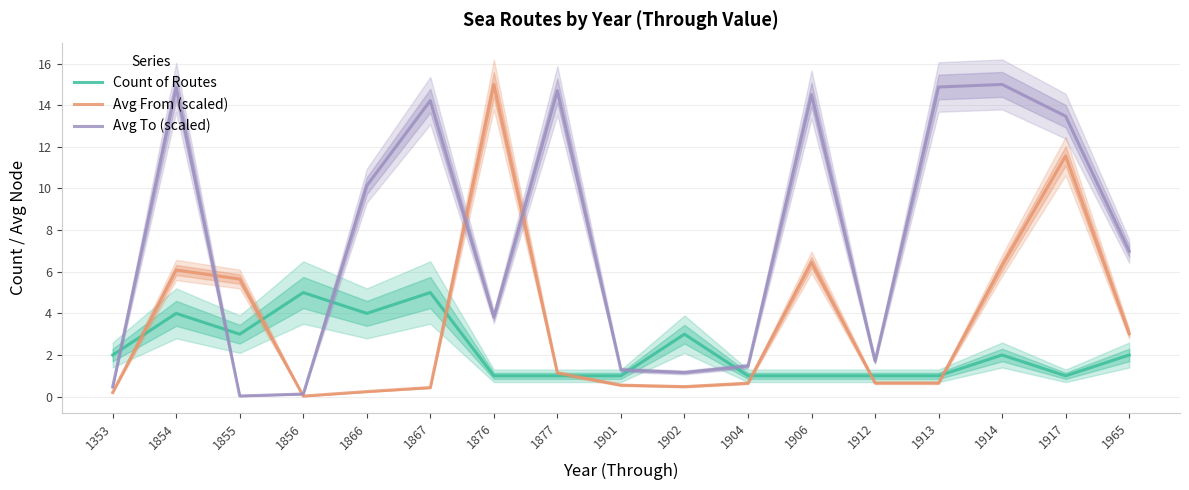

How many interior local peaks does the Avg From (scaled) series have?

4